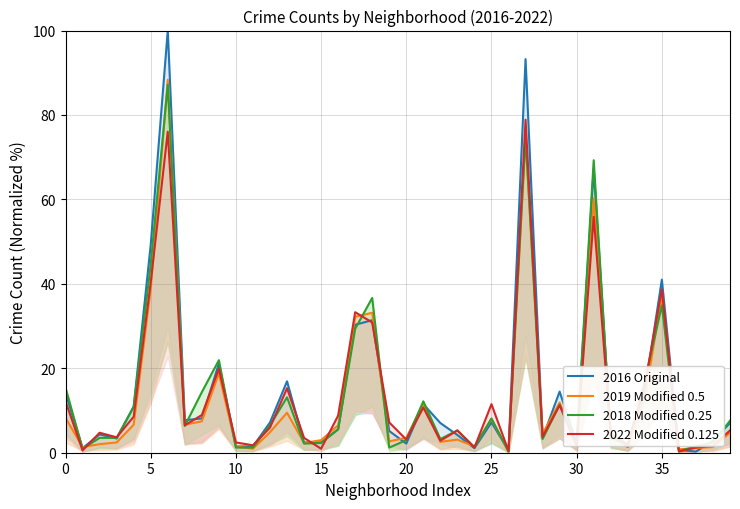

True or false: 2016 Original has a value of 7.2 at 12.

True